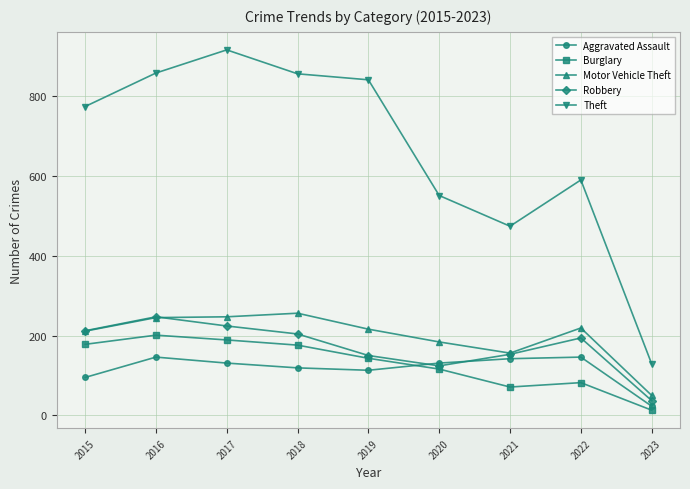

What is the spread (max minus min) of values at 2022?

508